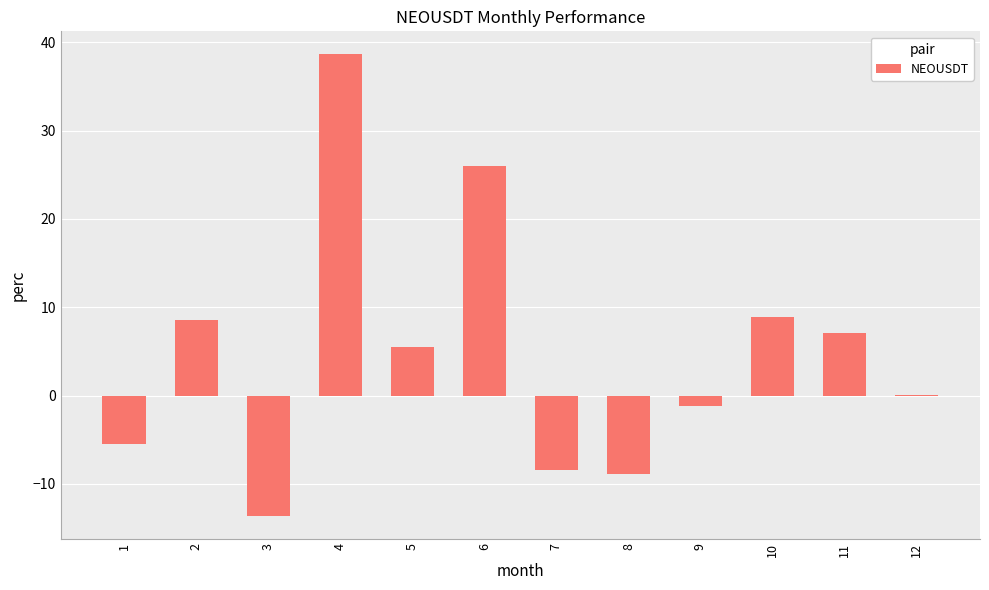

What is the change in value from 9 to 10?

+10.1